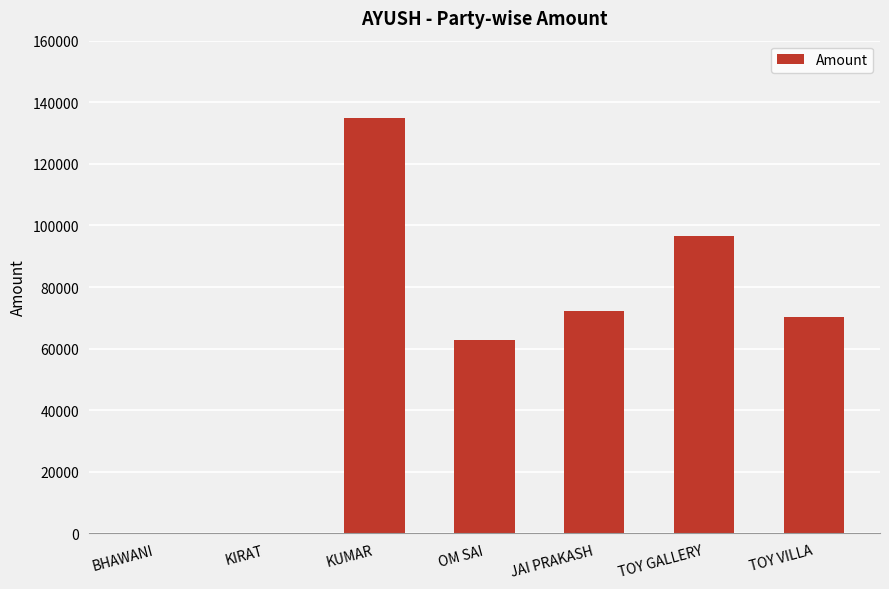

How many values are between 0 and 96498?

6